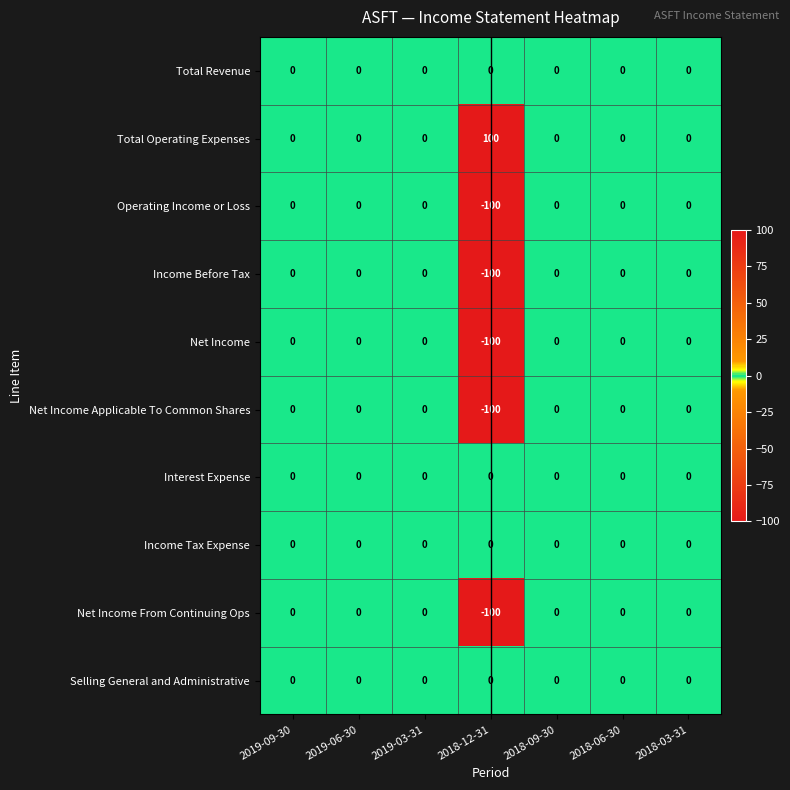

Which series has the largest total across all categories?

Total Operating Expenses